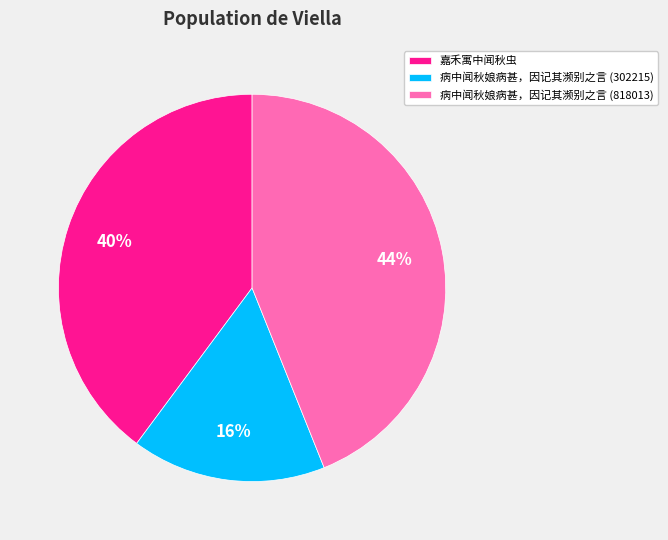

What is the smallest slice in the pie chart?

病中闻秋娘病甚，因记其濒别之言 (302215)